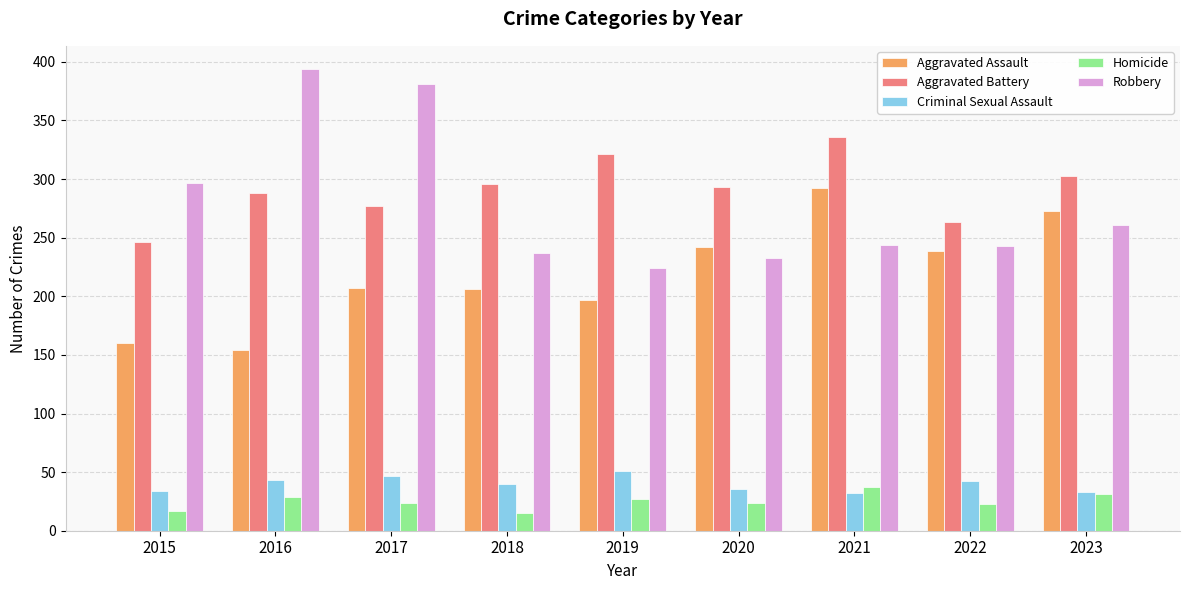

Which series changed the most between 2018 and 2019?

Aggravated Battery